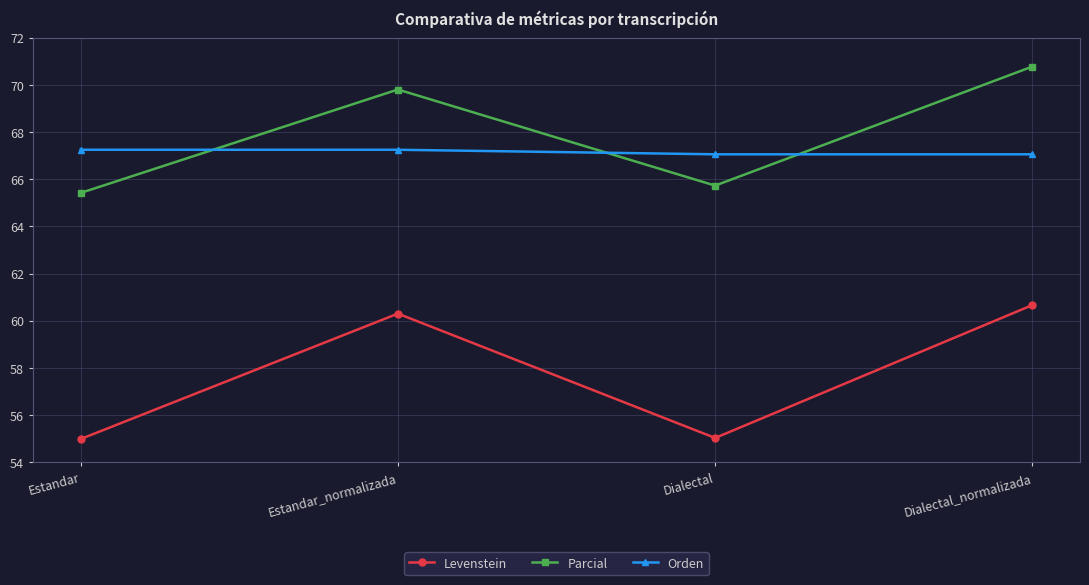

How many series are shown in this chart?

3